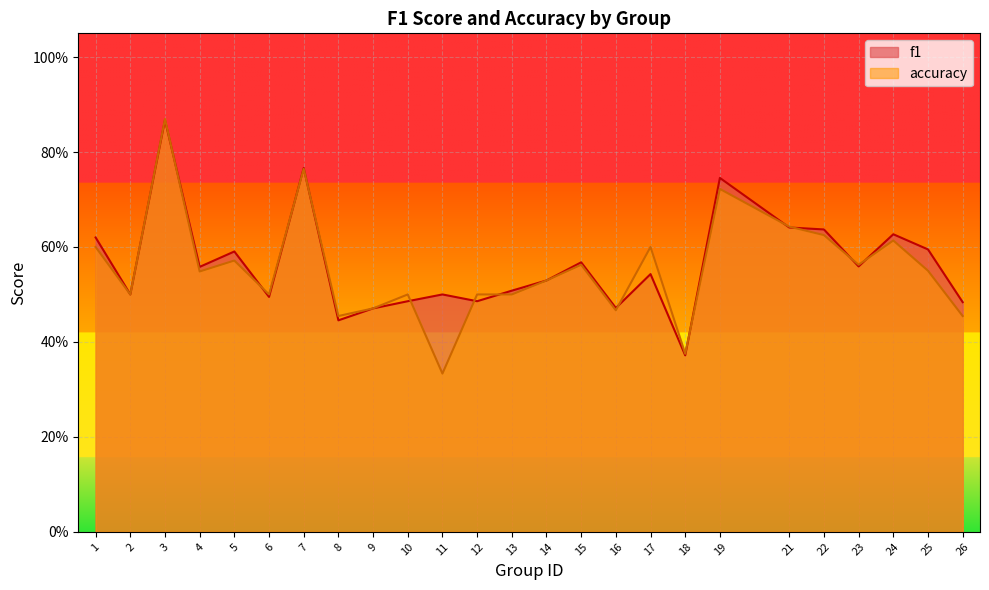

How many lines are shown in the chart?

2